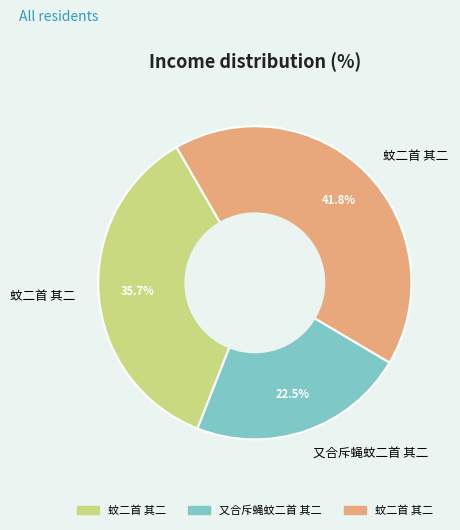

Count the number of slices in the pie.

3